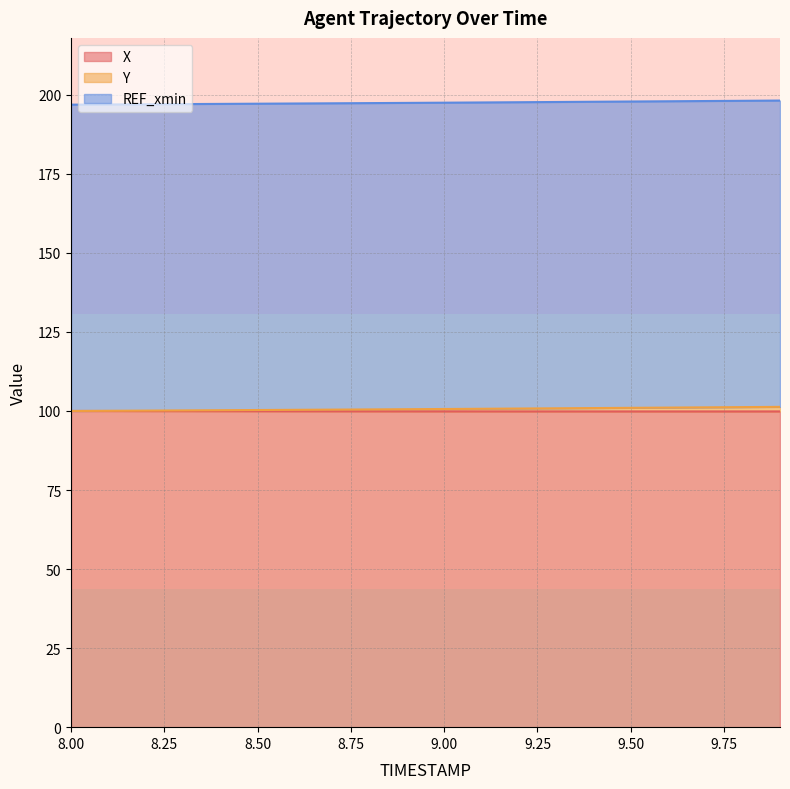

True or false: X and Y cross at least once.

False